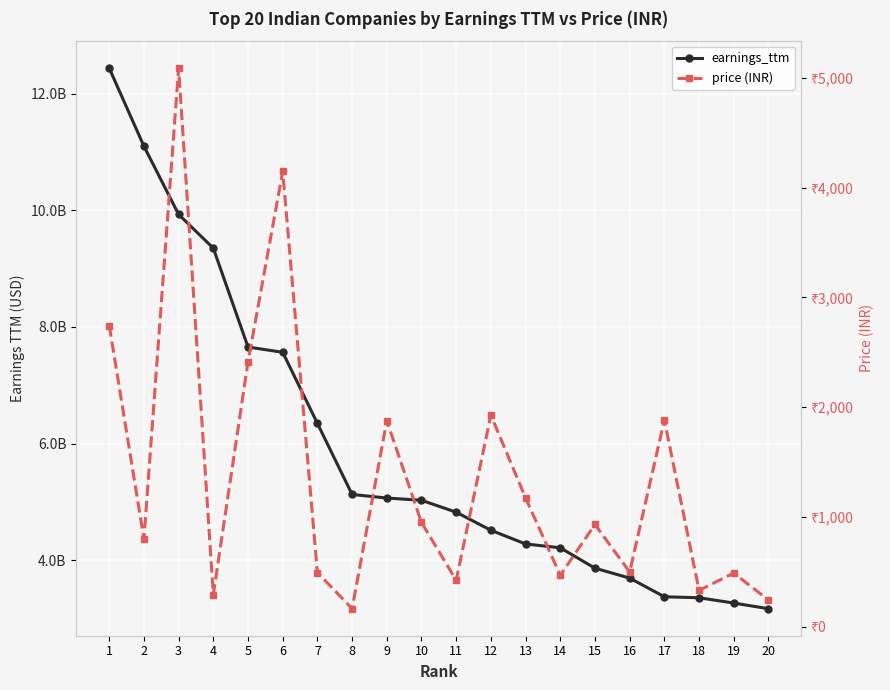

What is the lowest value of the earnings_ttm series?

3167000000.0